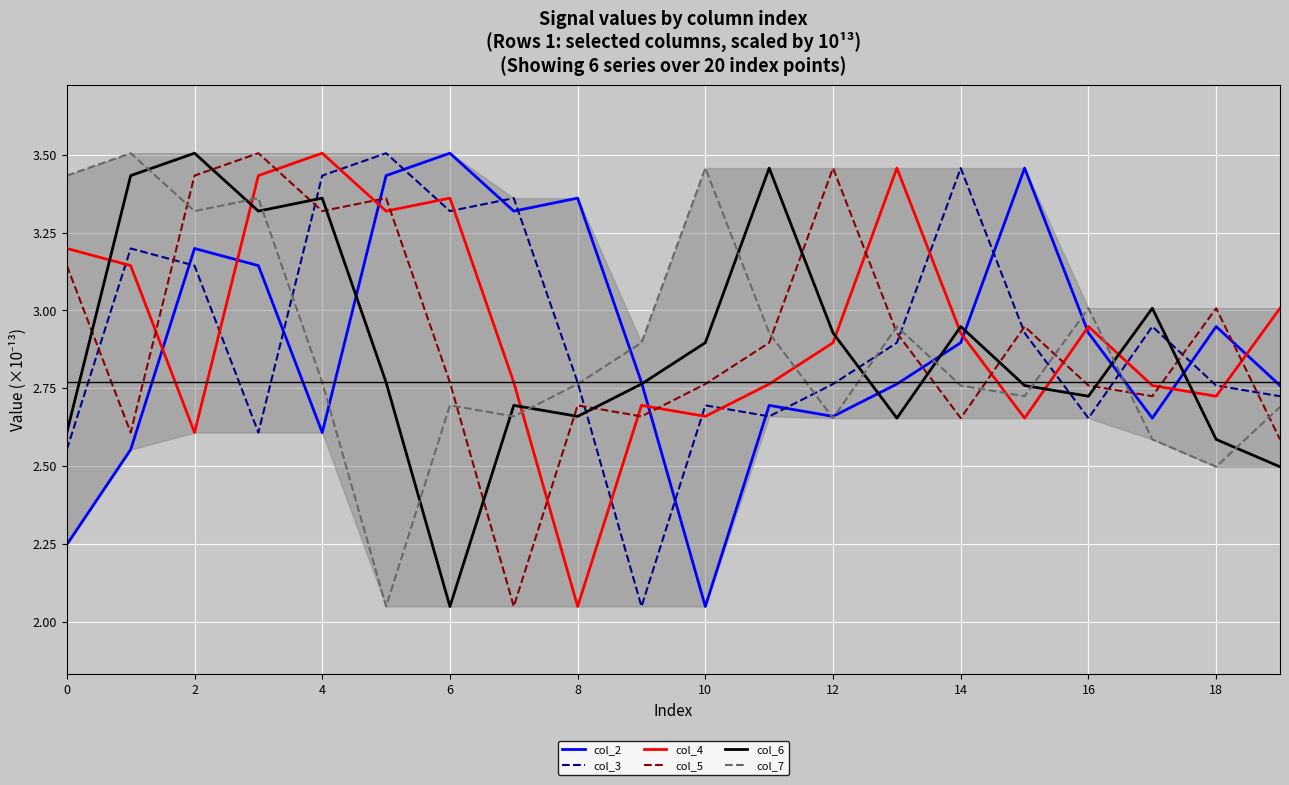

Rank the series by their maximum value, from highest to lowest.

col_2, col_3, col_4, col_5, col_6, col_7